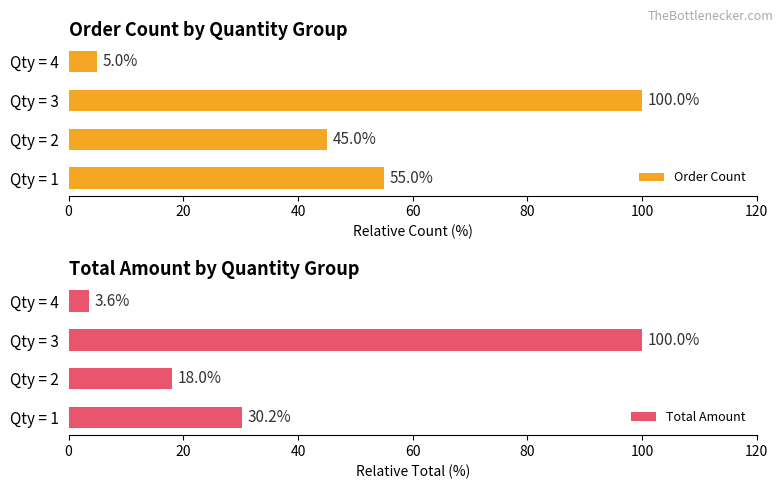

Rank the categories by Total Amount value from highest to lowest.

Qty = 3, Qty = 1, Qty = 2, Qty = 4